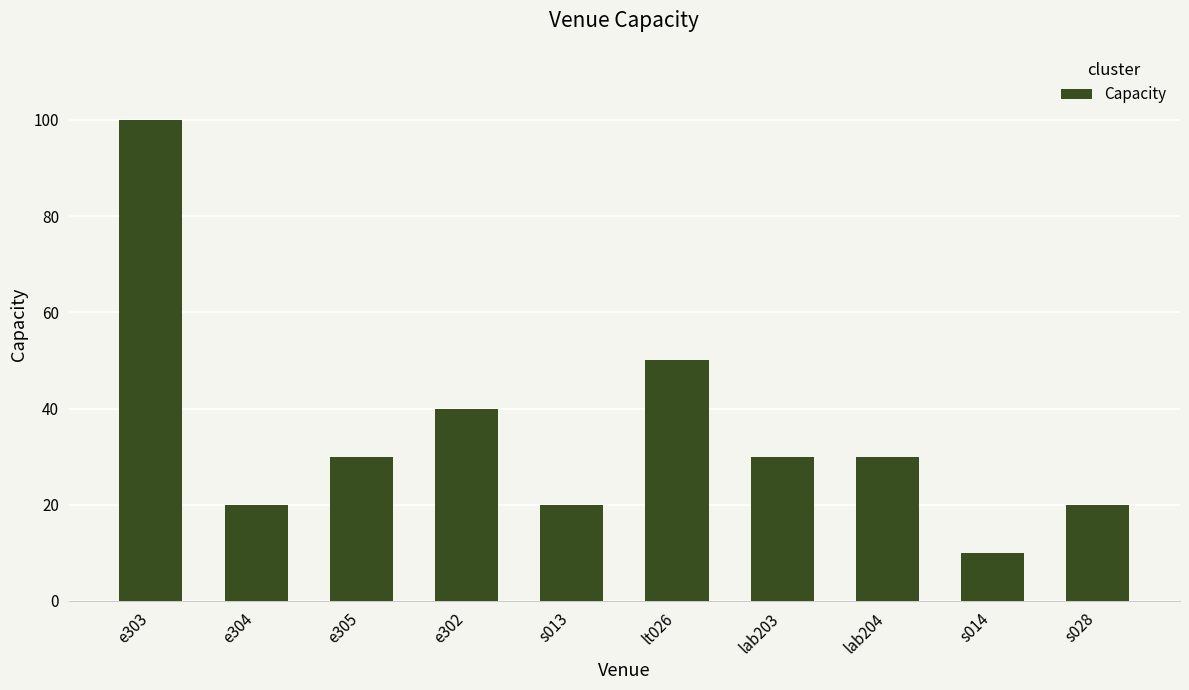

What is the difference between the values at lt026 and e303?

50